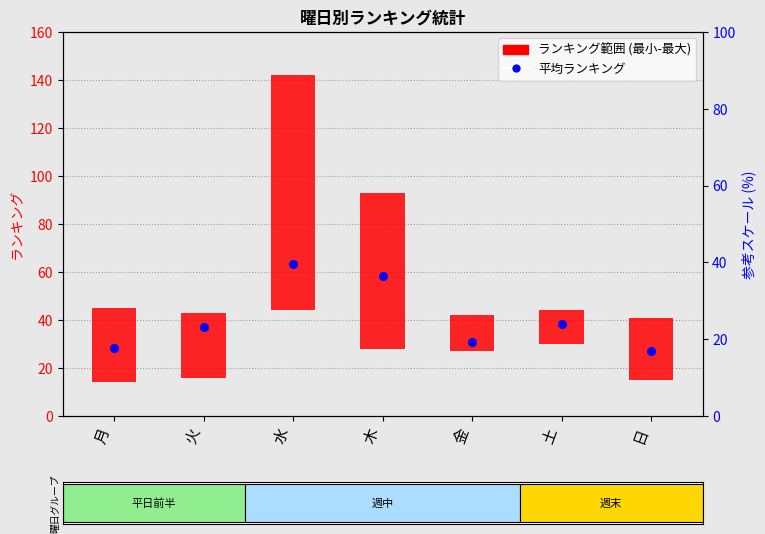

At which category is the sum across all series the highest?

水